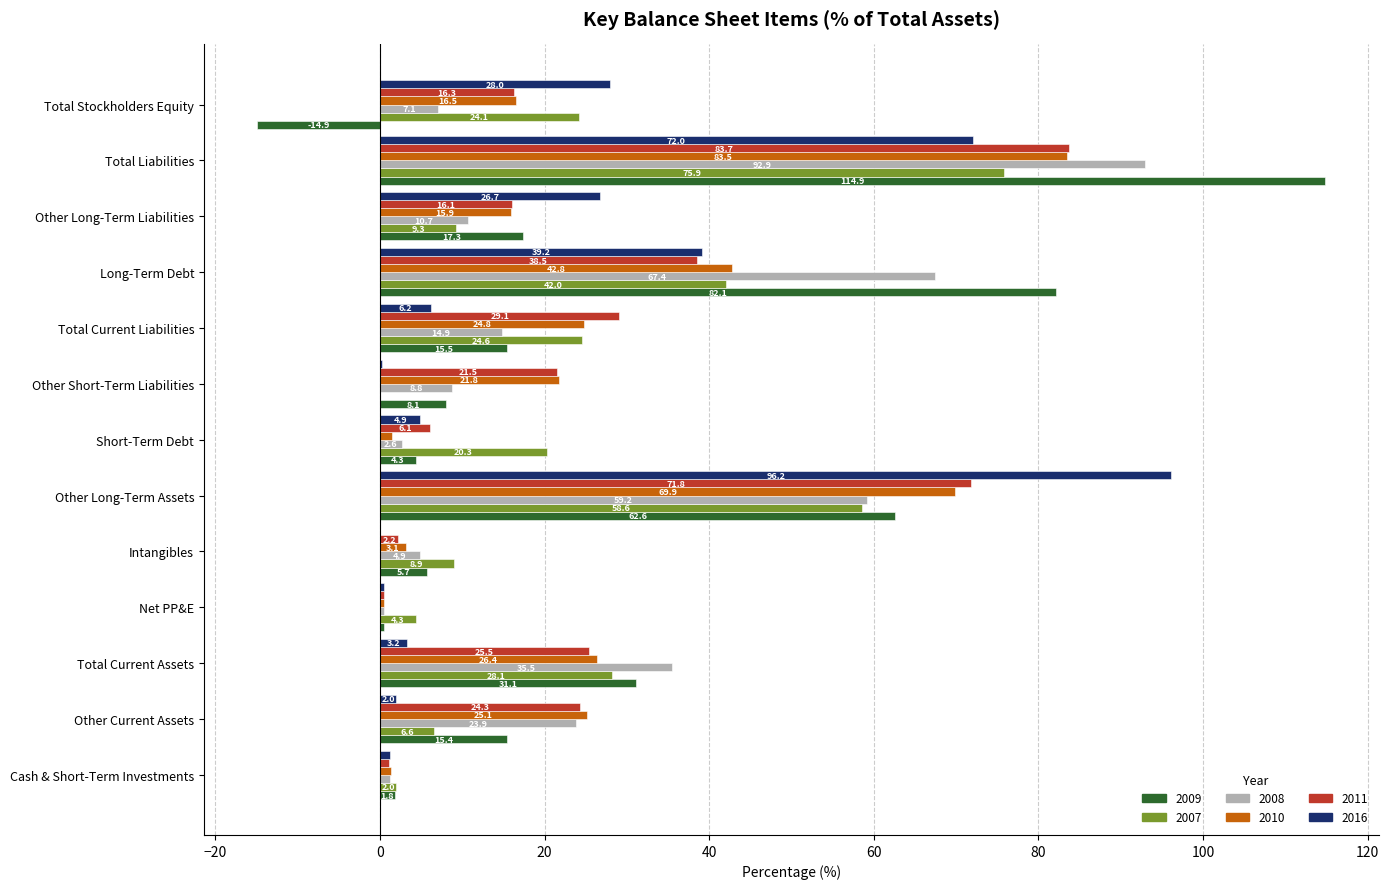

What is the sum of all 2016 values?

280.4